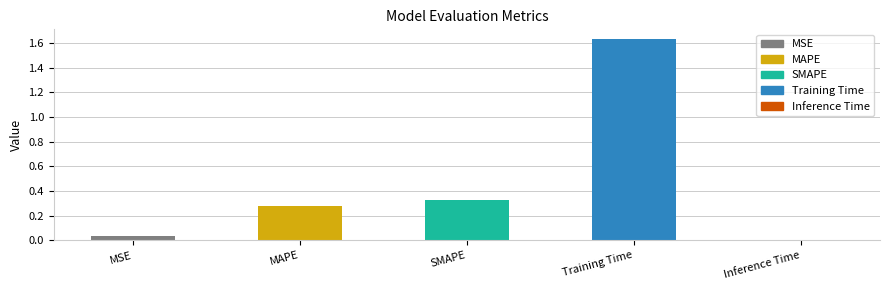

What is the label of the 5th bar from the right?

MSE